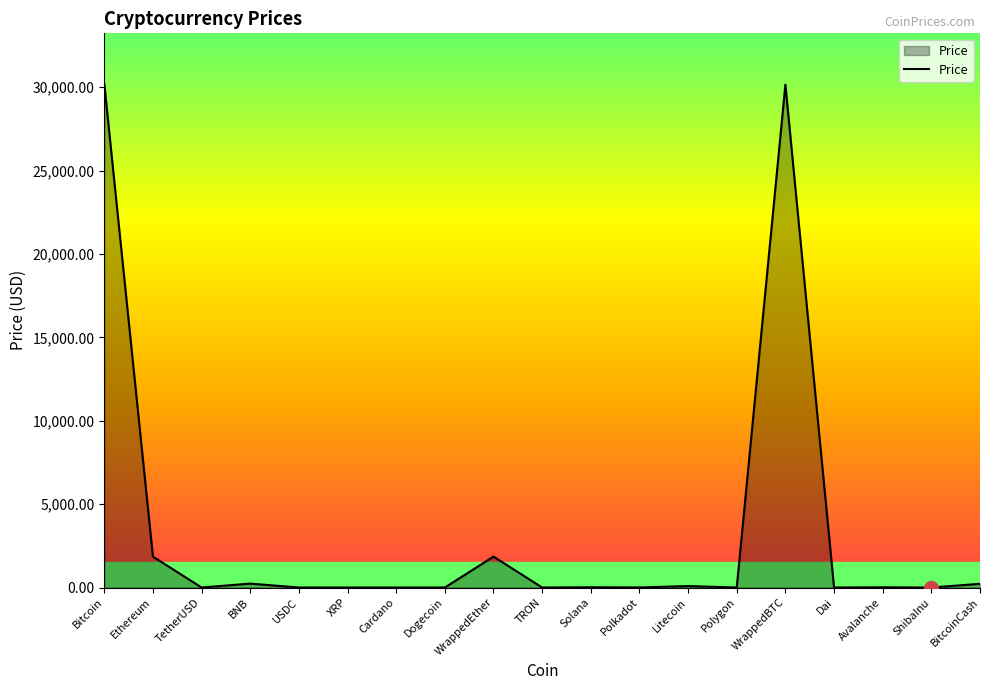

What is the difference between the maximum and minimum values?

30204.0